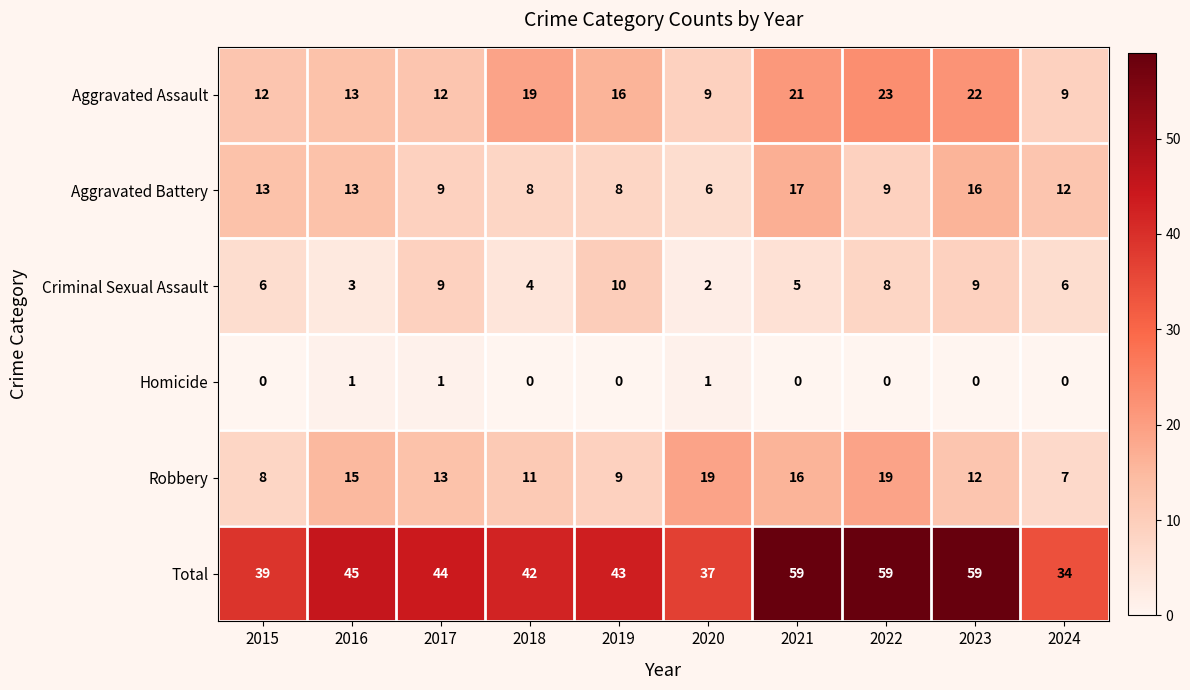

Where is Aggravated Assault nearest to the value 16?

2019